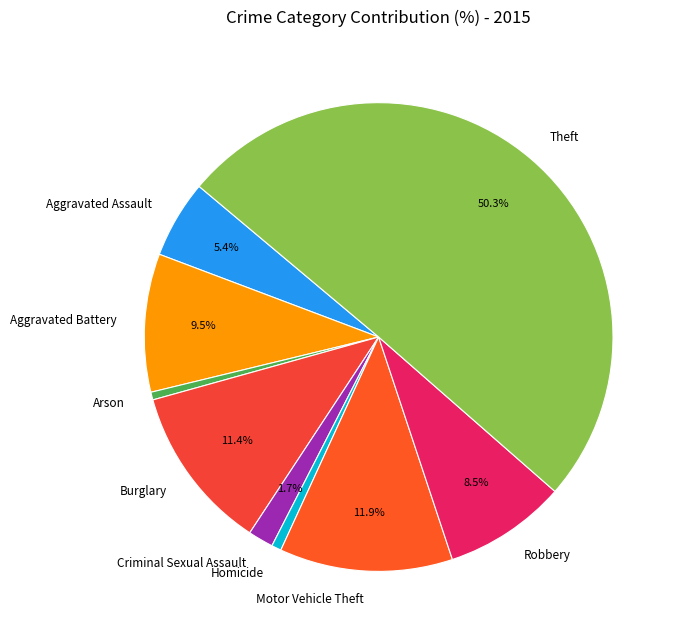

To the nearest percent, what is the difference between the Criminal Sexual Assault and Robbery slice percentages?

7%